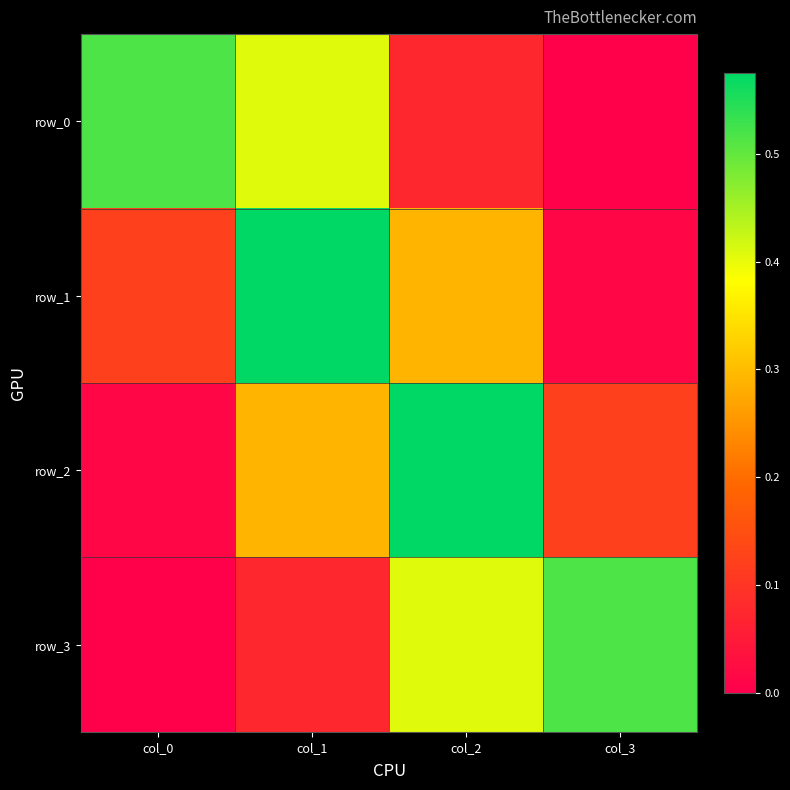

Between col_1 and col_0, which is larger?

col_0